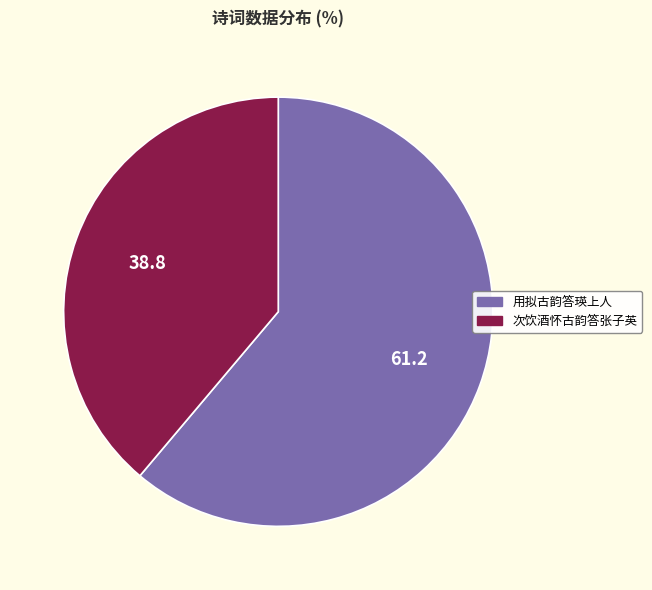

Which category has the biggest portion of the pie?

用拟古韵答瑛上人